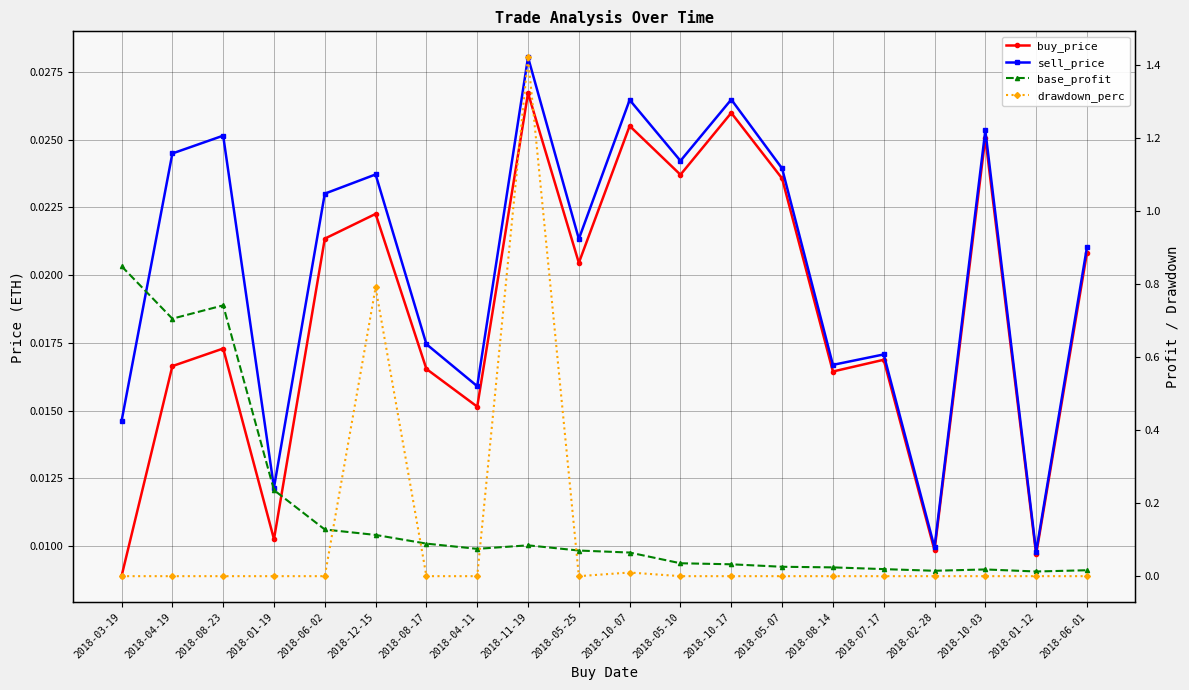

What is the difference between the second highest and second lowest values in the drawdown_perc series?

0.8